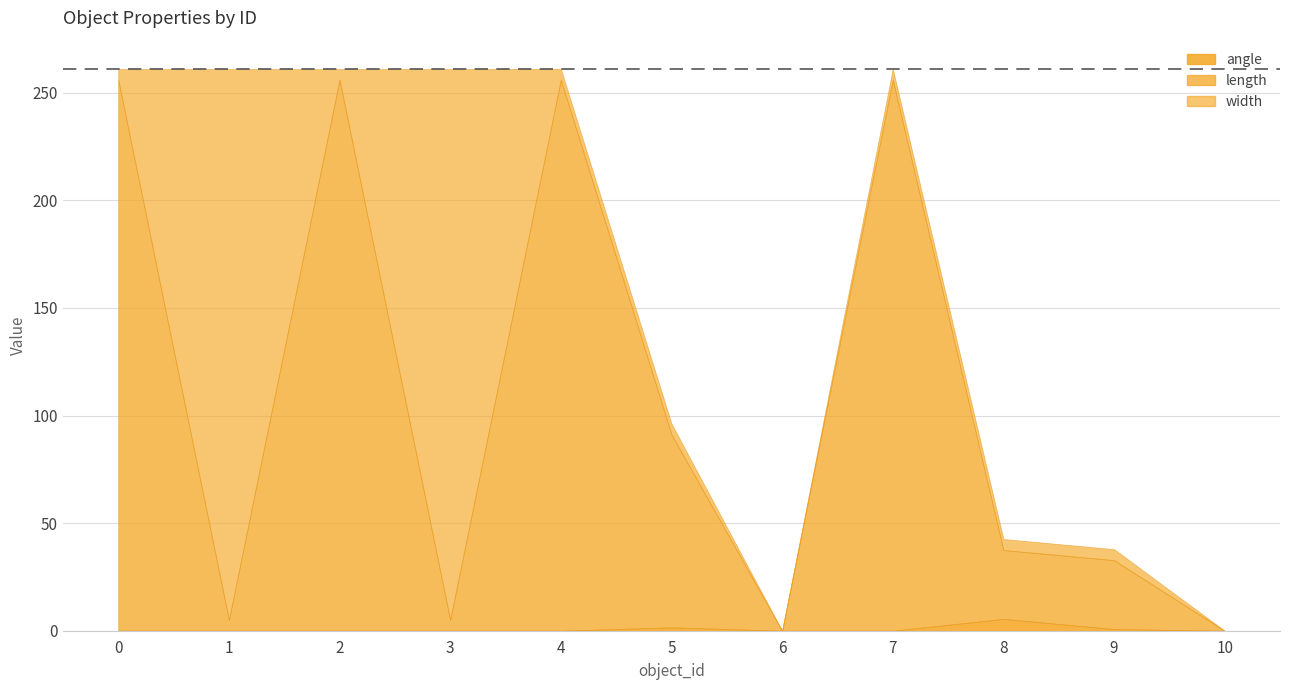

Which series has the largest total across all categories?

length